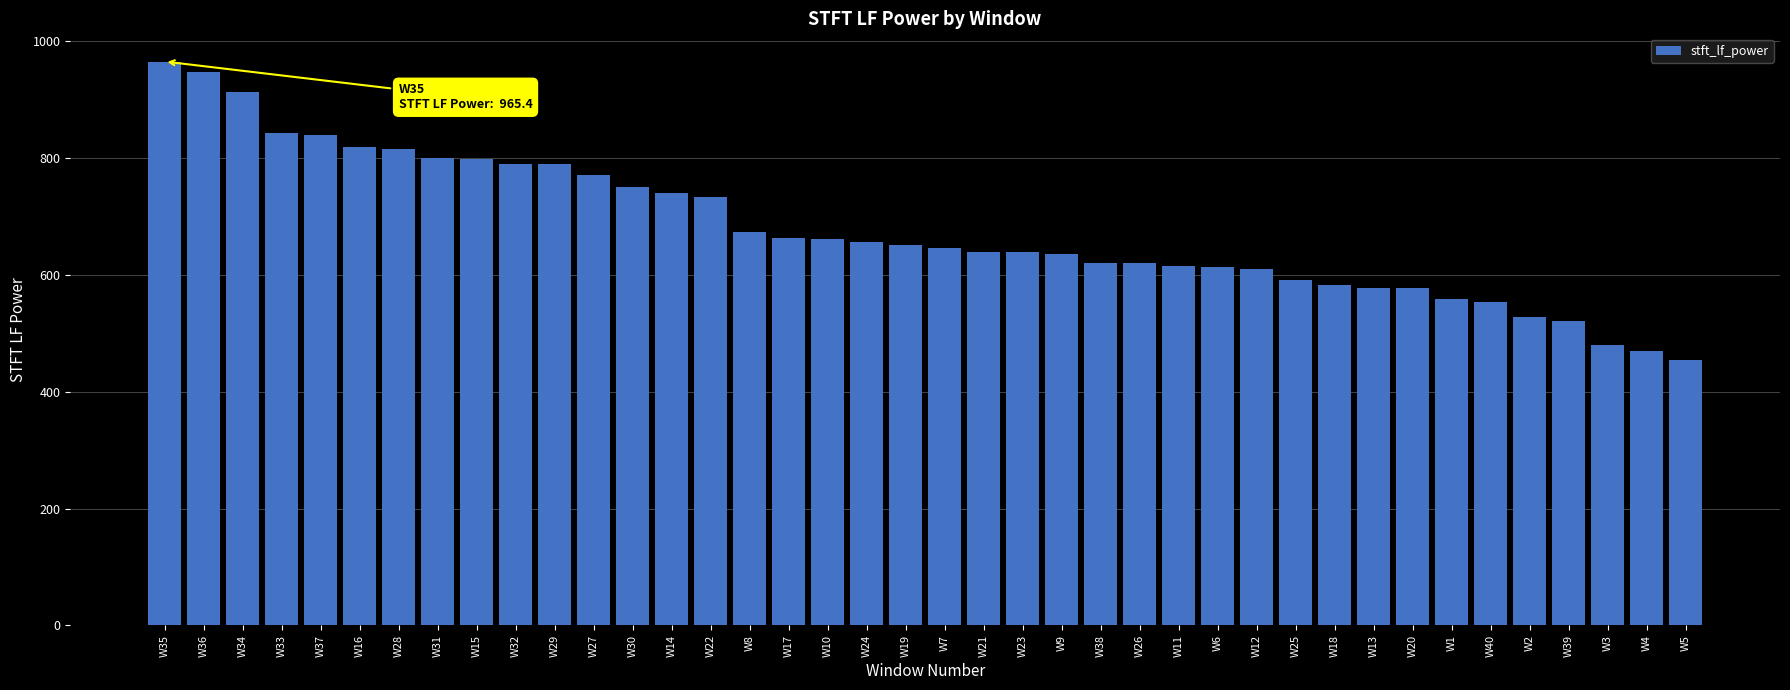

The value at W29 is 1268.9. True or false?

False